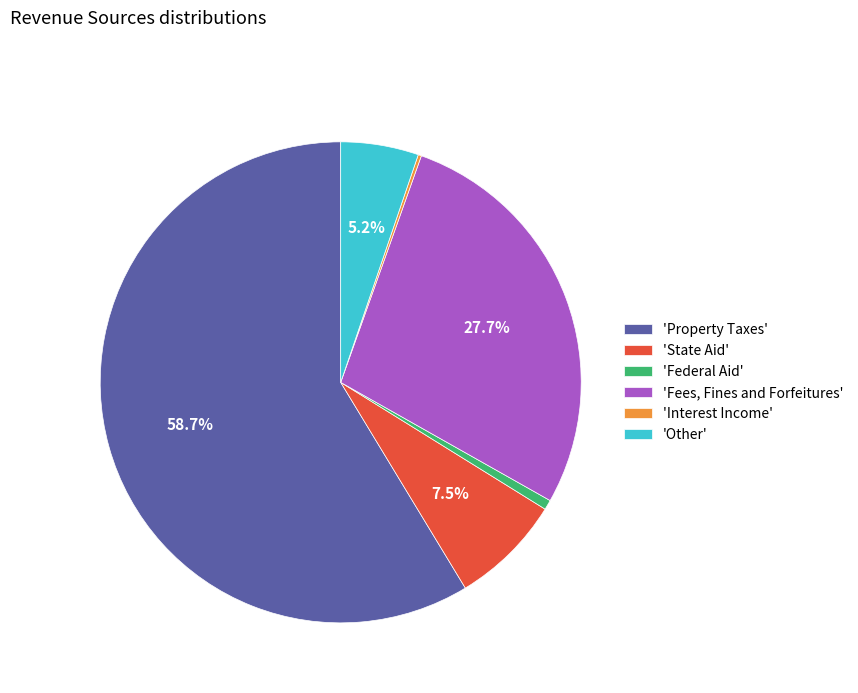

Does 'Federal Aid' account for over 50% of the chart?

No